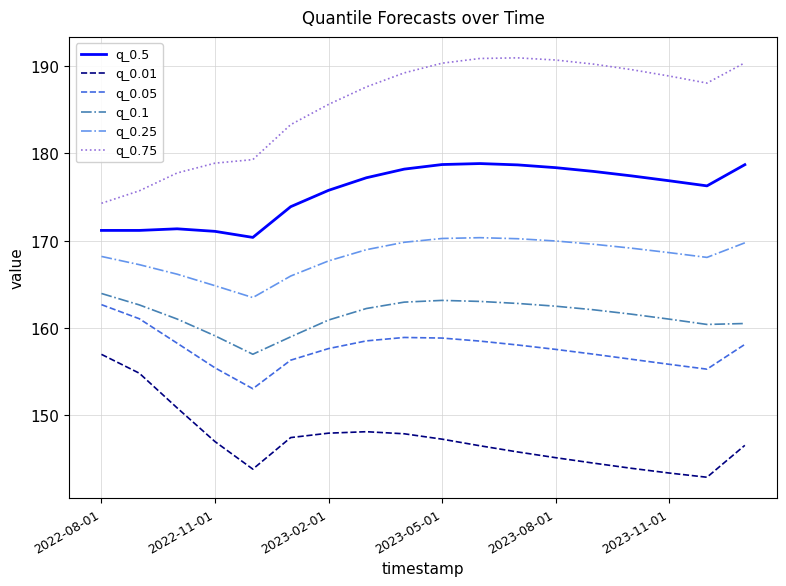

What is the minimum value for q_0.05?

153.1